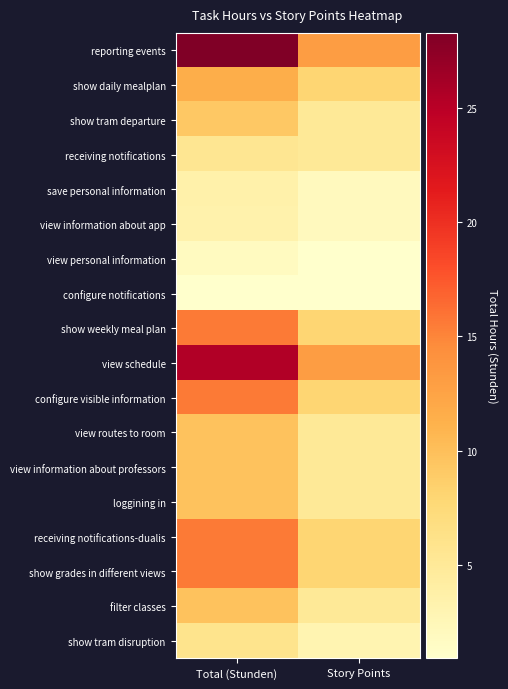

What is the minimum value shown in the chart?

0.9